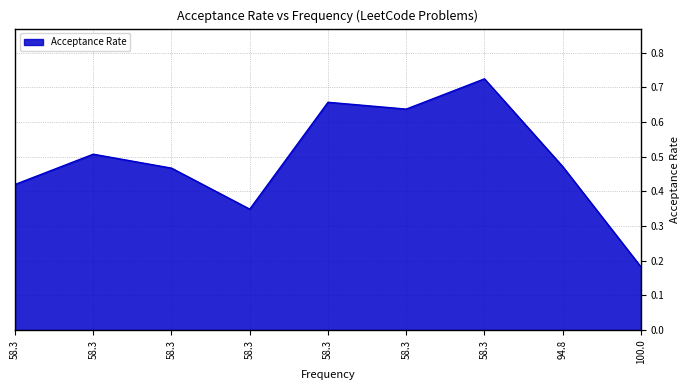

Is this an area chart (filled region under the line)?

Yes